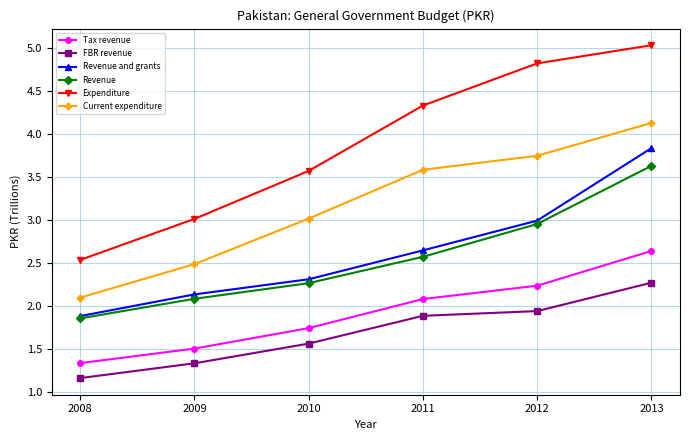

What is the difference between the Expenditure values at 2008 and 2011?

1.8